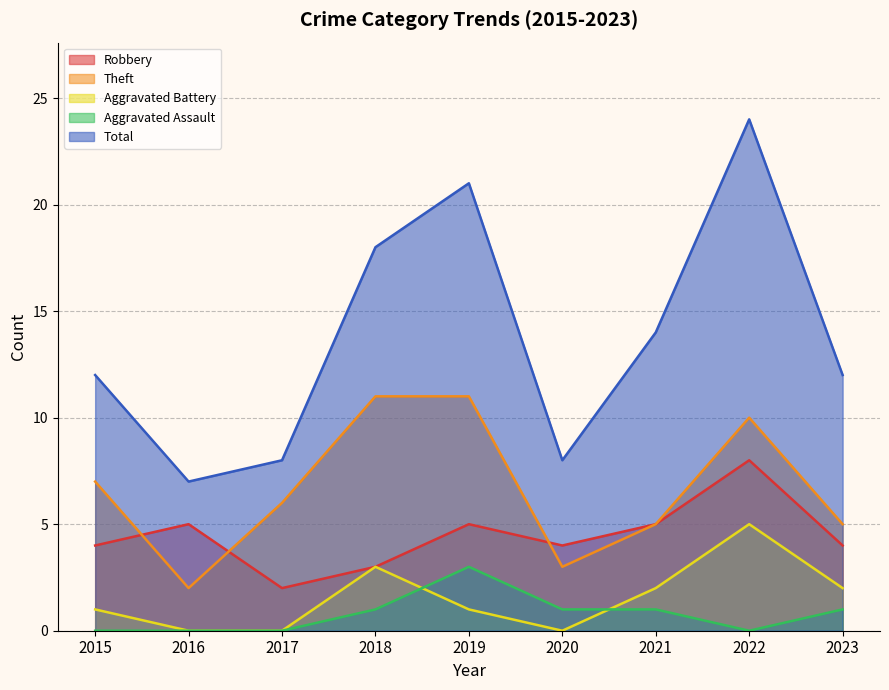

Does the chart have visible grid lines?

Yes